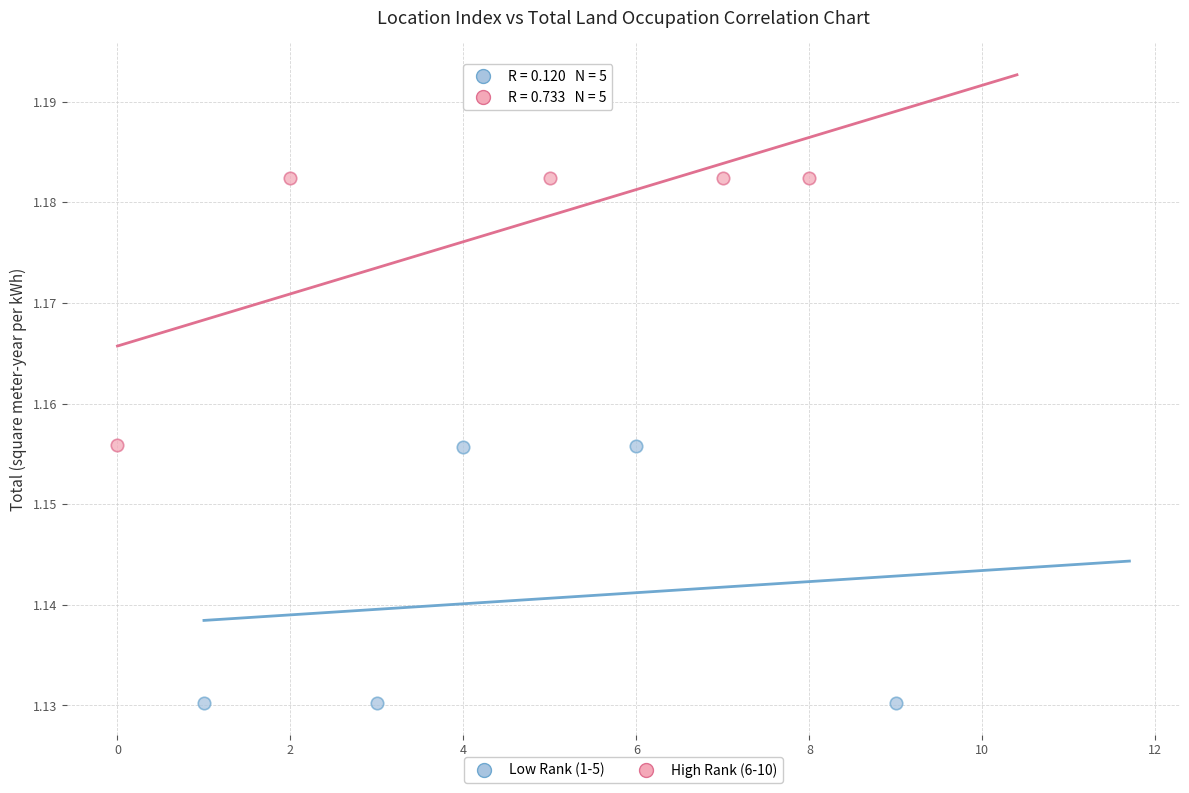

Which series contains the lowest Y value?

Low Rank (1-5)